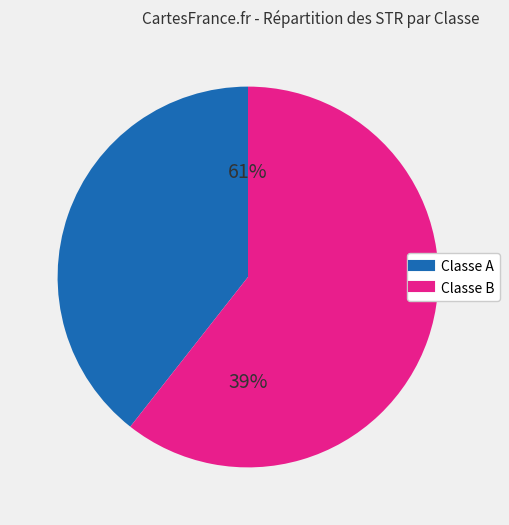

How many segments does this pie chart have?

2